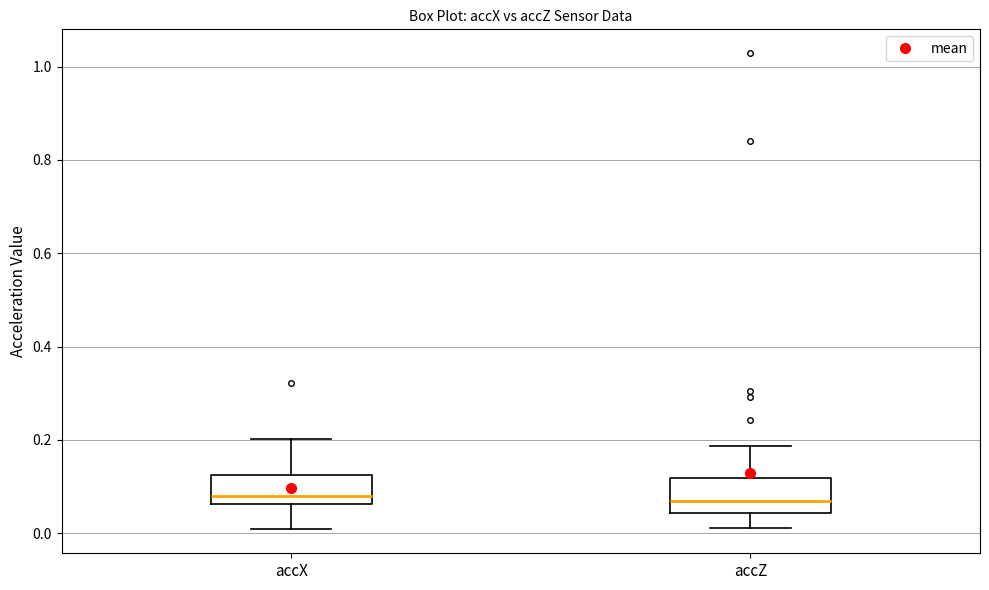

Where does the upper whisker of the box for accX end on the y-axis? The values are not printed on the chart, so give them approximately, as read against the axis.

0.20